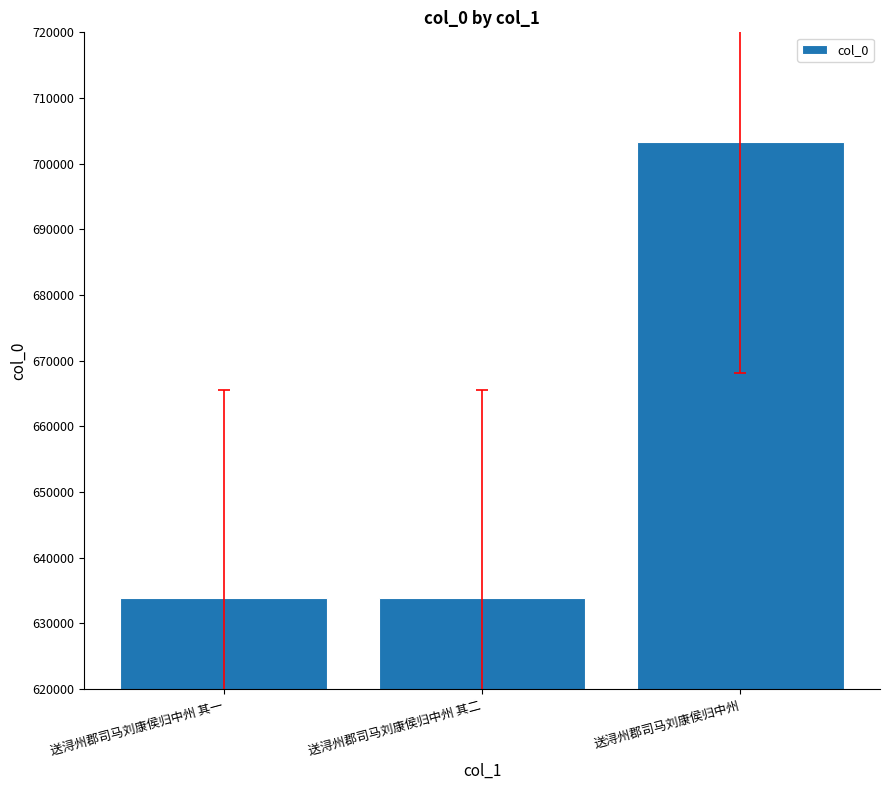

What position from the left is 送浔州郡司马刘康侯归中州 其一?

1